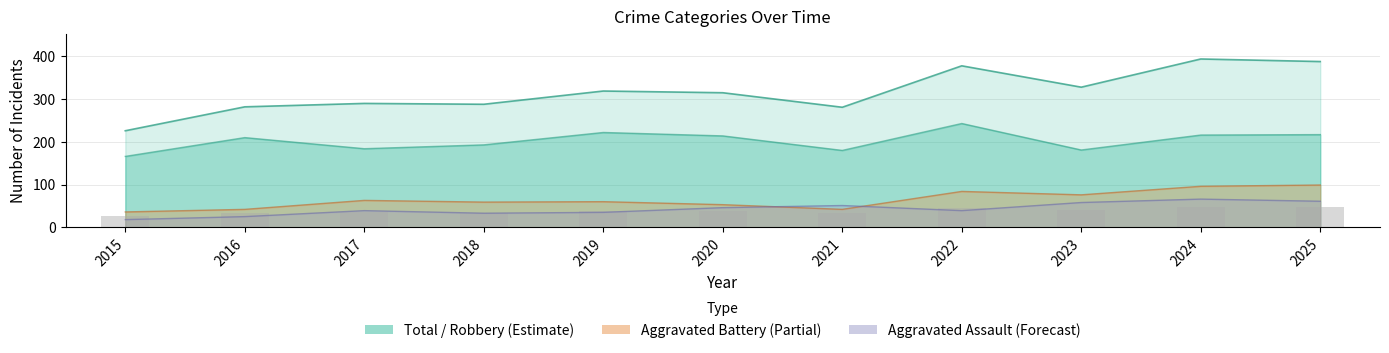

Reading right to left, list all the values displayed in this chart.

Total: 388	394	328	378	281	315	319	288	290	282	226
Robbery: 217	216	181	243	180	214	222	193	184	210	166
Aggravated Battery: 99	96	76	84	42	53	60	59	63	42	36
Aggravated Assault: 61	66	58	39	51	46	35	33	39	25	18